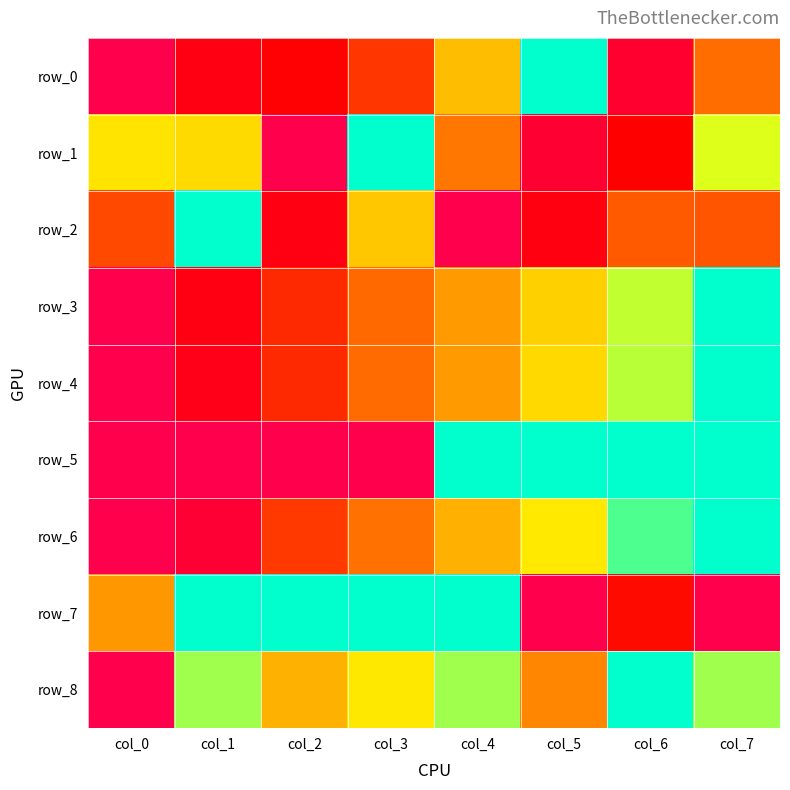

How many data points in row_1 are above 0?

7